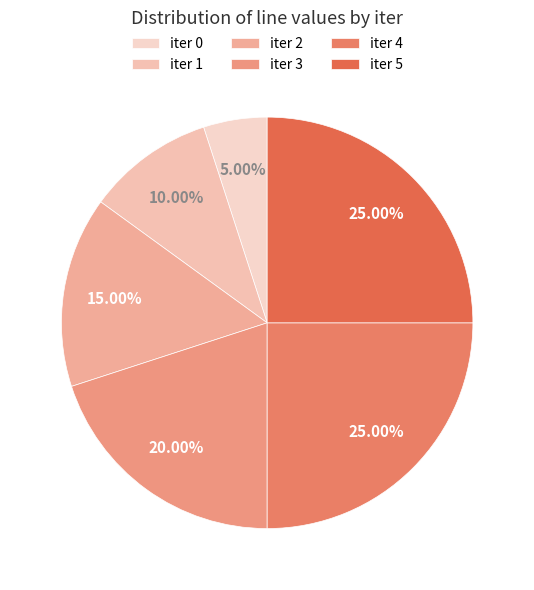

How many segments does this pie chart have?

6